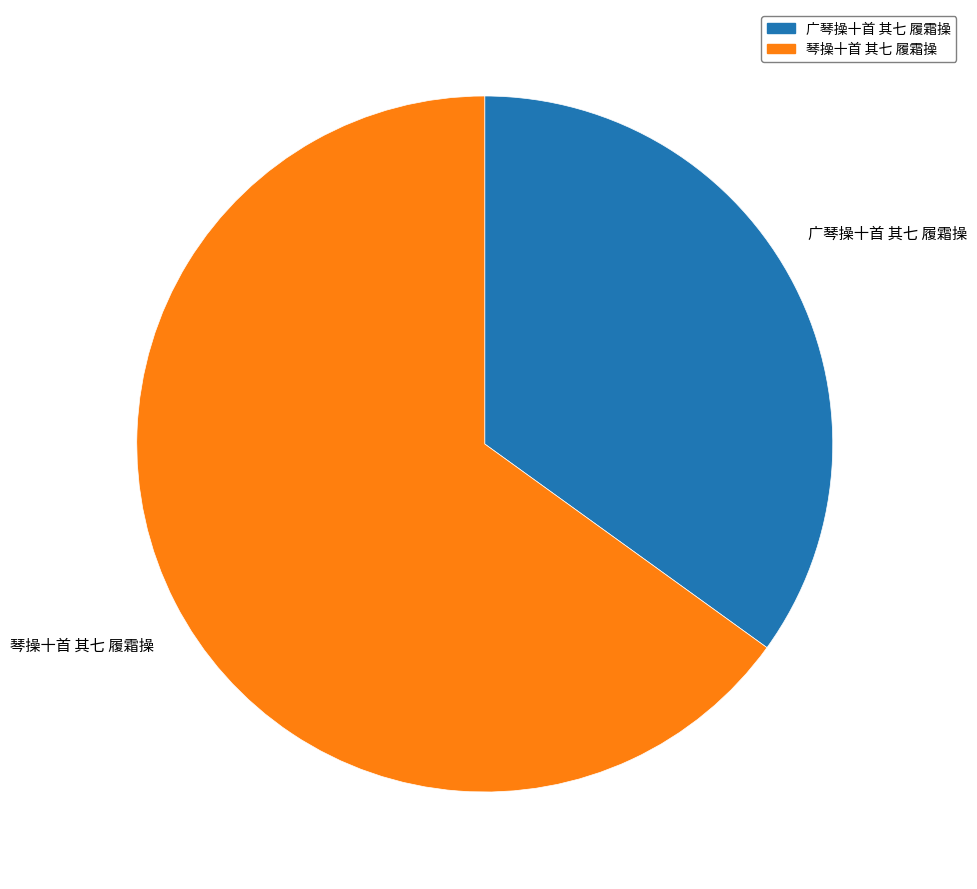

Do 广琴操十首 其七 履霜操 and 琴操十首 其七 履霜操 together represent more than half of the pie?

Yes